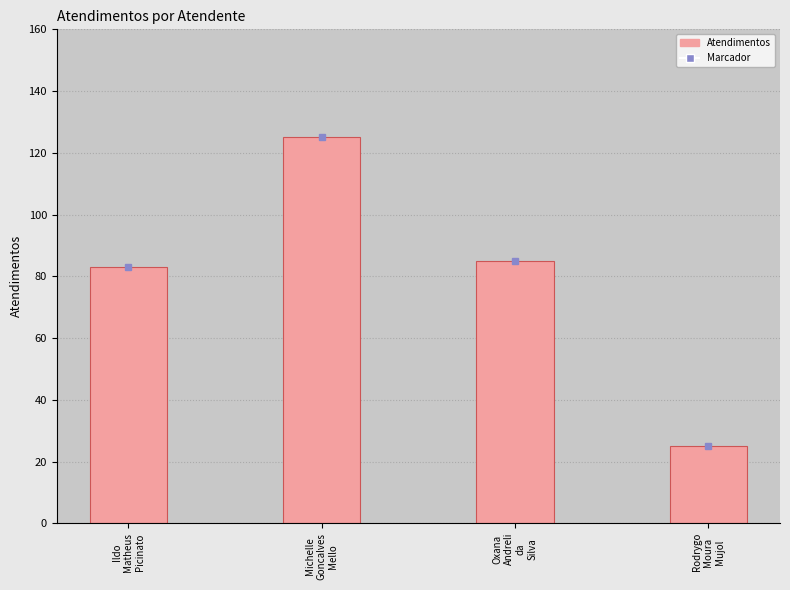

What is the label of the 3rd bar from the left?

Oxana
Andreli
da
Silva